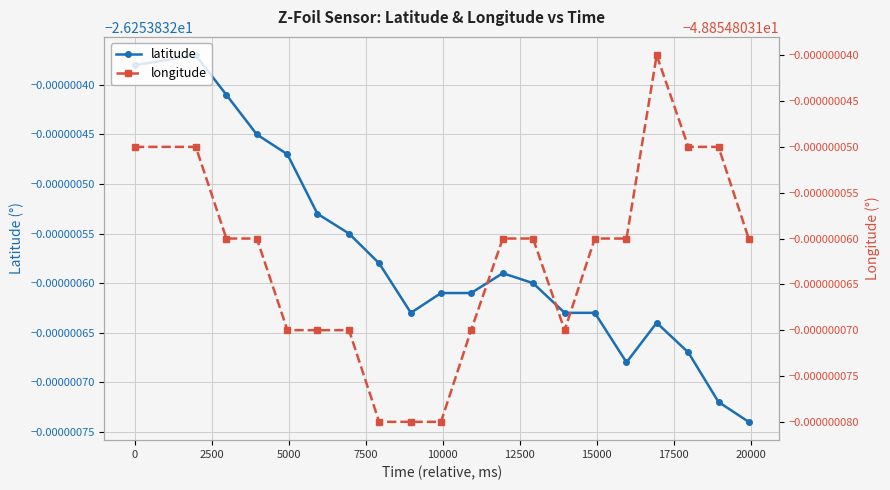

Which has a higher value, 20000 or 12500?

12500